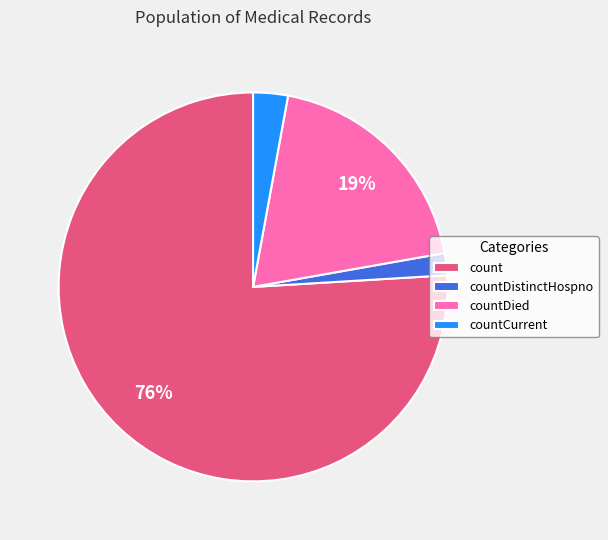

Count the number of slices in the pie.

4